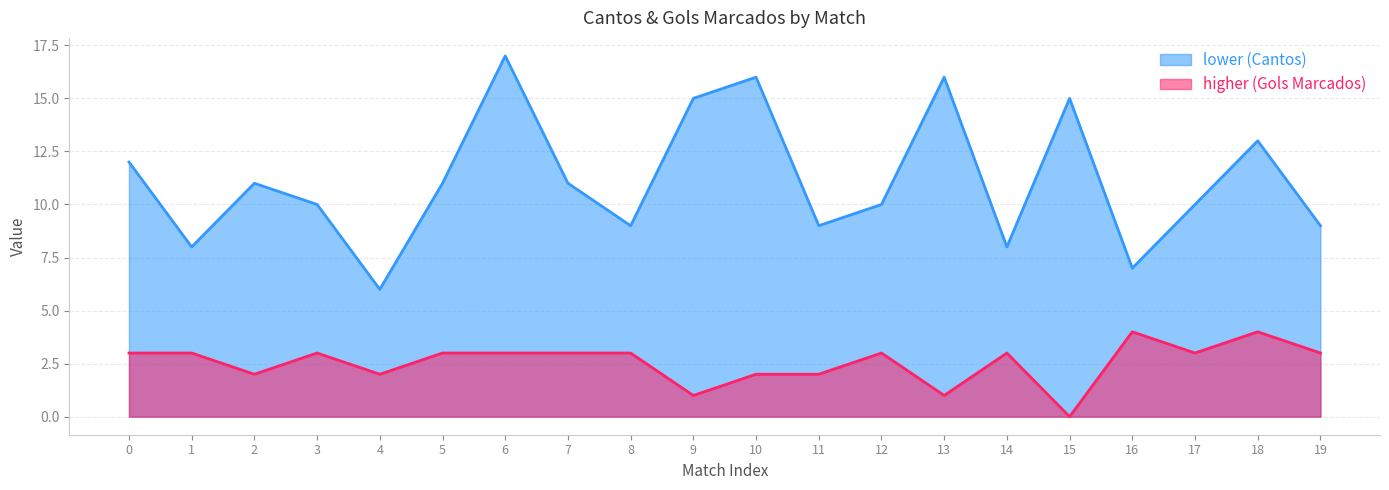

True or false: Cantos has more than 1 interior local peaks.

True